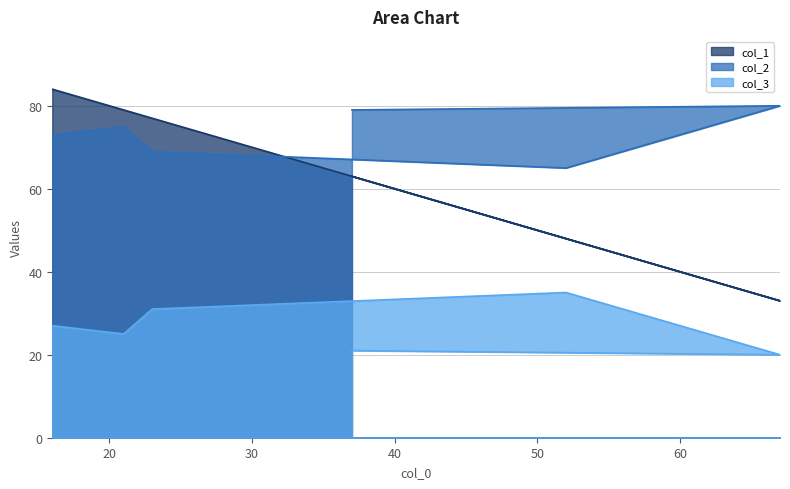

What is the total value across all series at 23?

177